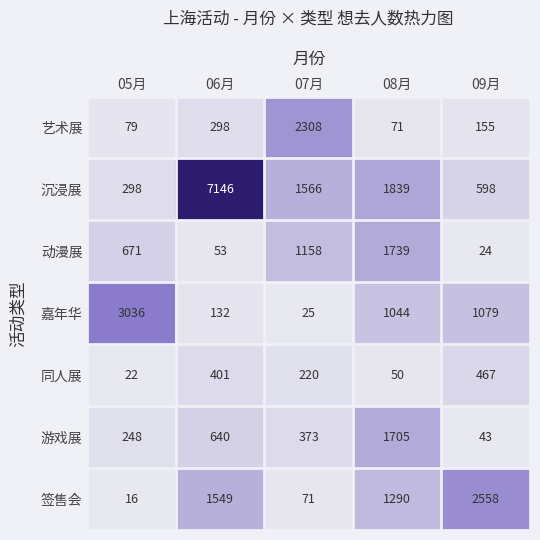

At 09月, list the series in order from largest to smallest.

签售会, 嘉年华, 沉浸展, 同人展, 艺术展, 游戏展, 动漫展